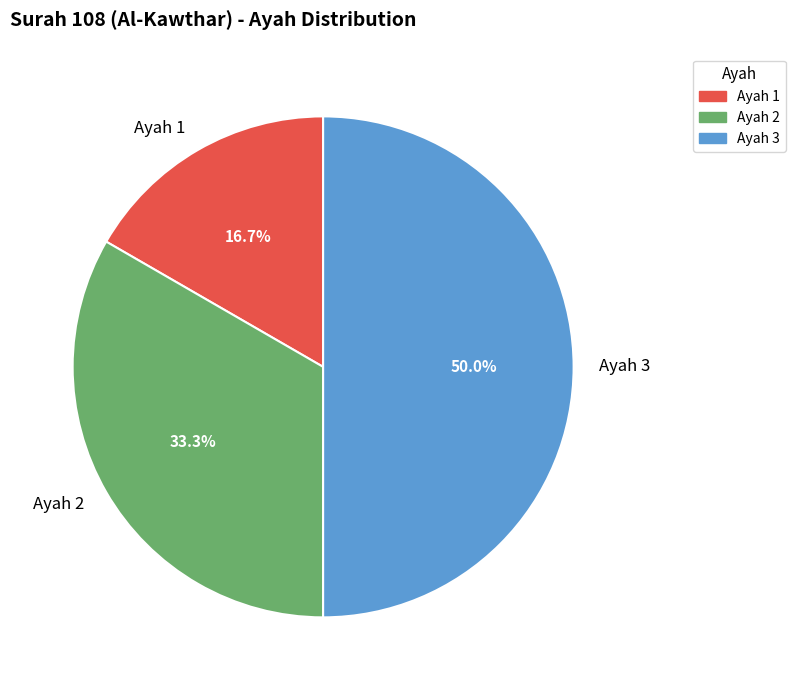

What is the largest slice in the pie chart?

Ayah 3